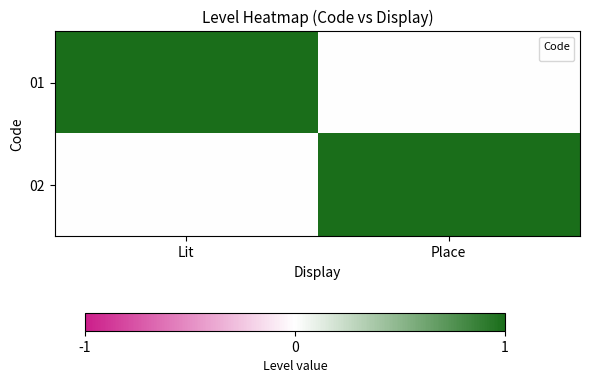

What is the change in value from Lit to Place?

+1